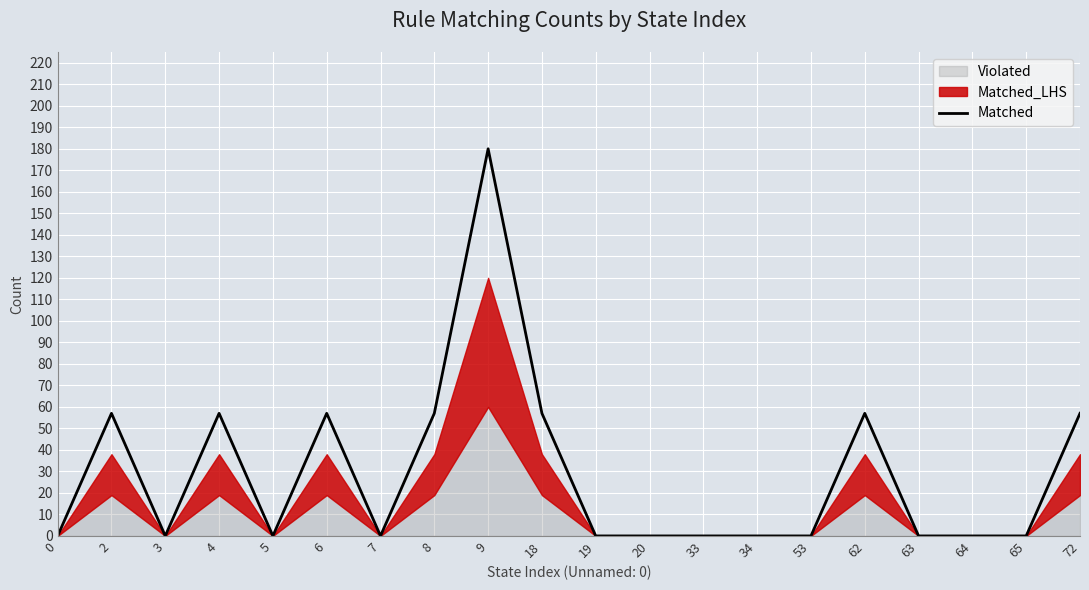

What is the value of the 4th point from the left?

57